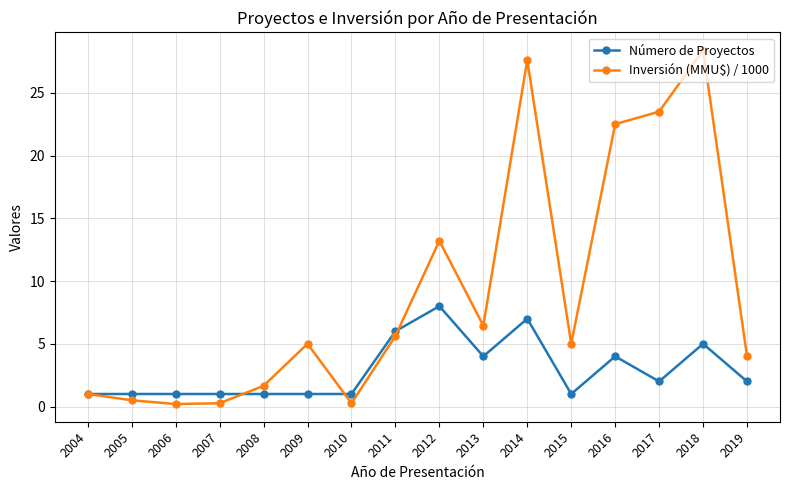

The value of Inversión (MMU$) / 1000 at 2019 is 6.3. True or false?

False